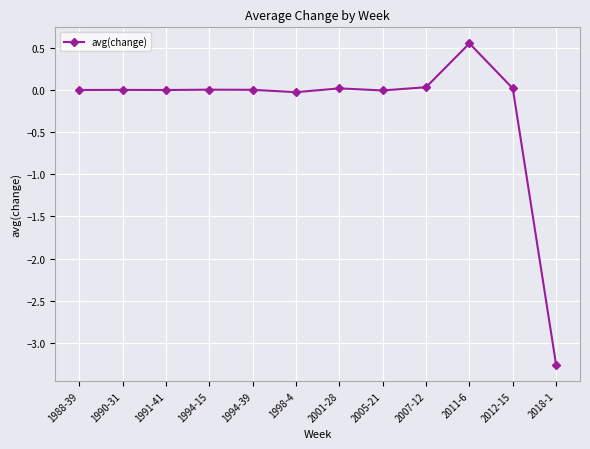

Between 1990-31 and 2018-1, which is larger?

1990-31